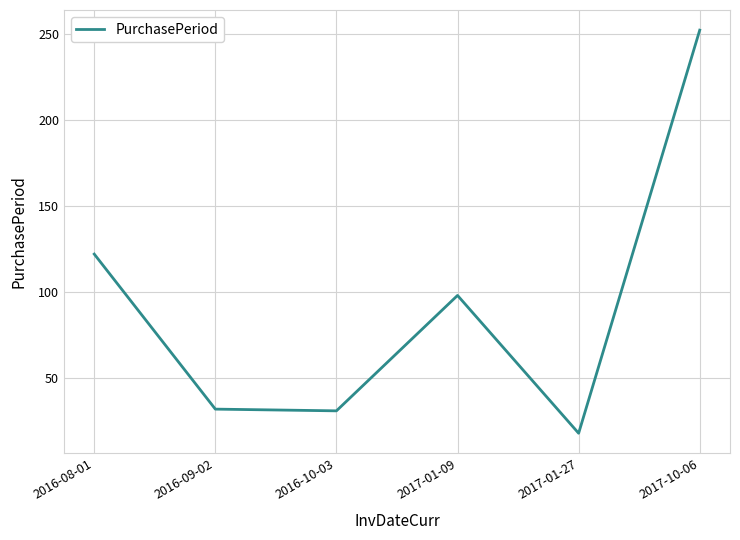

At which label is the value closest to 135?

2016-08-01